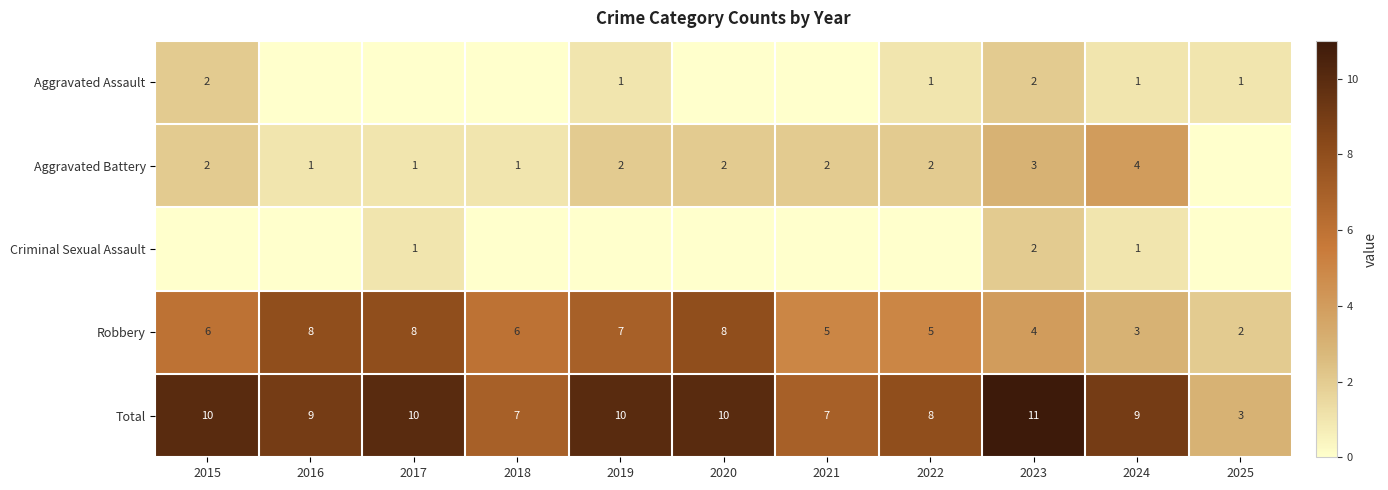

What is the sum of all Robbery values?

62